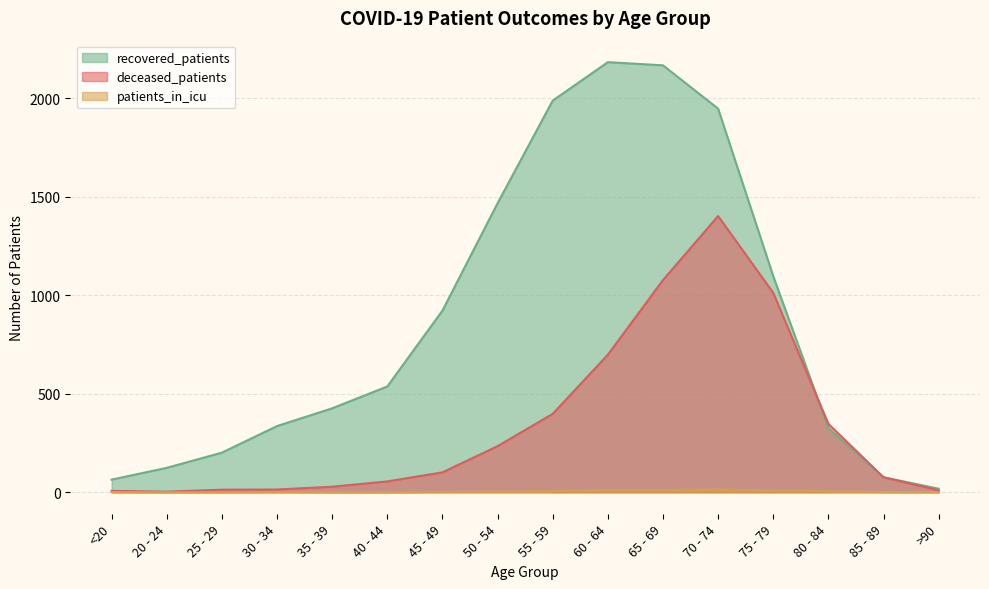

How many data points does each series have?

16